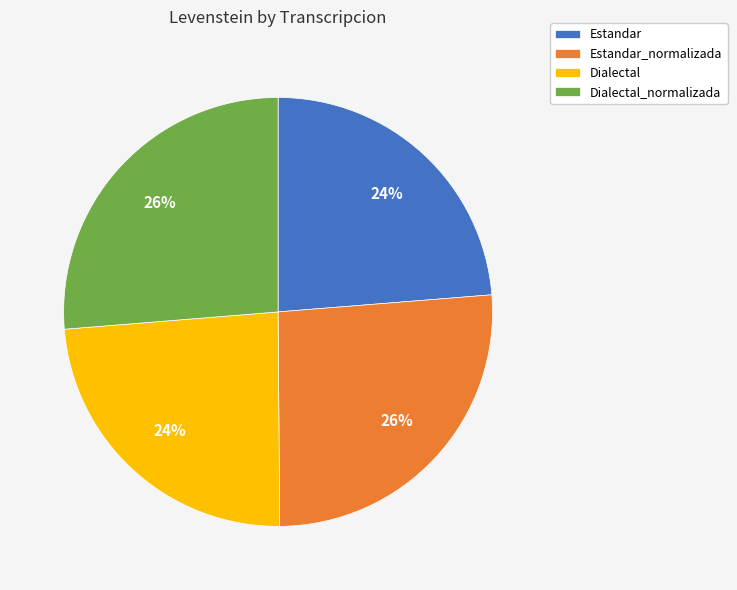

Do Estandar and Dialectal together represent more than half of the pie?

No